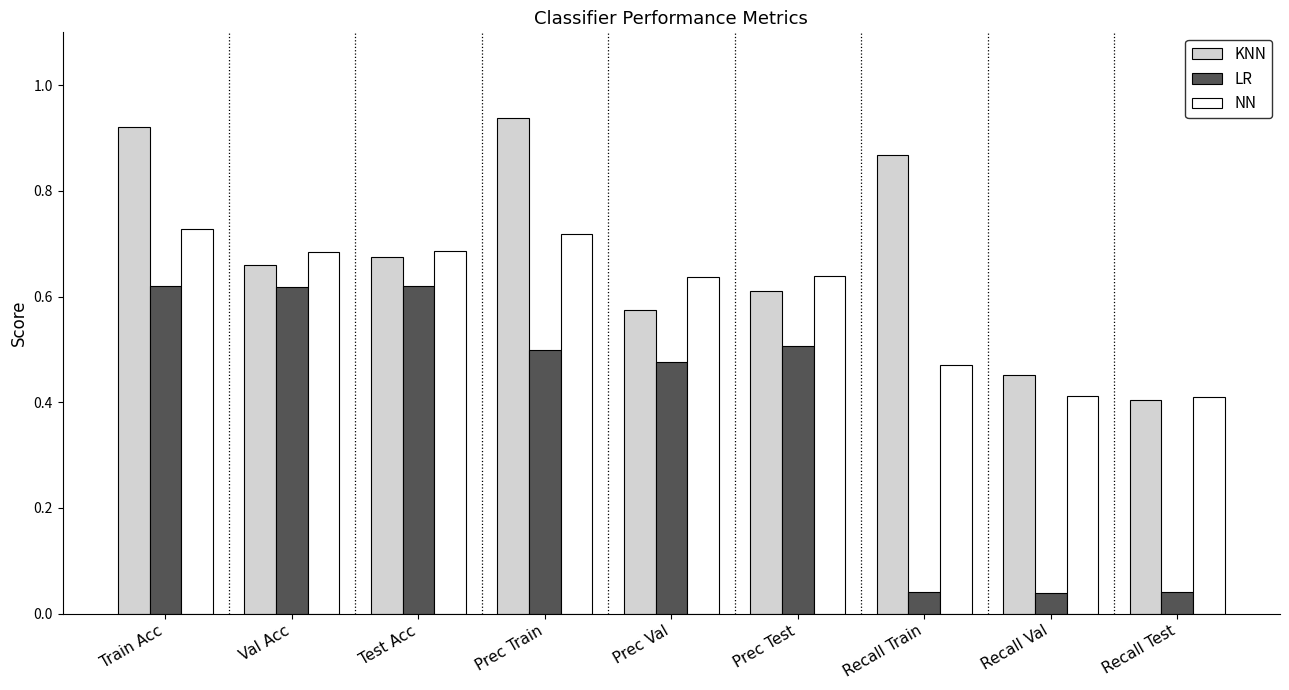

List the series in order of their overall mean, highest first.

KNN, NN, LR